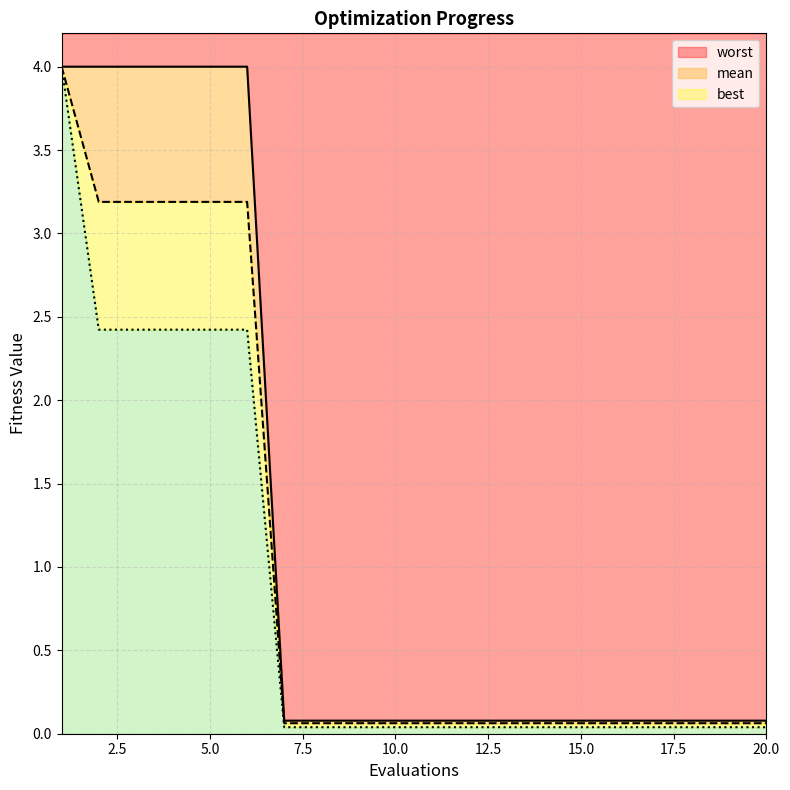

What are all the series names shown in the legend?

mean, best, worst